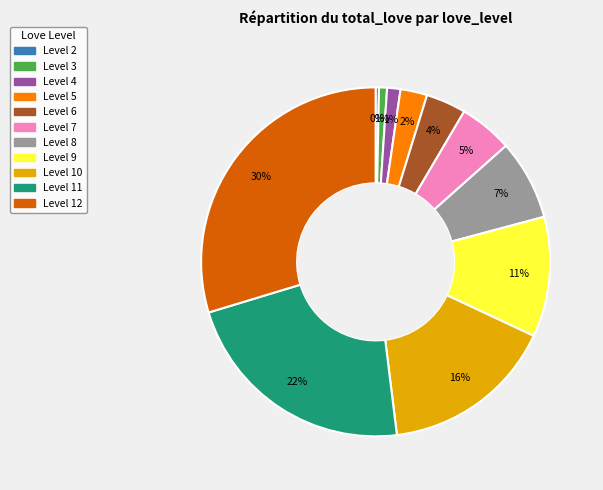

To the nearest percent, what is the average slice percentage?

9%